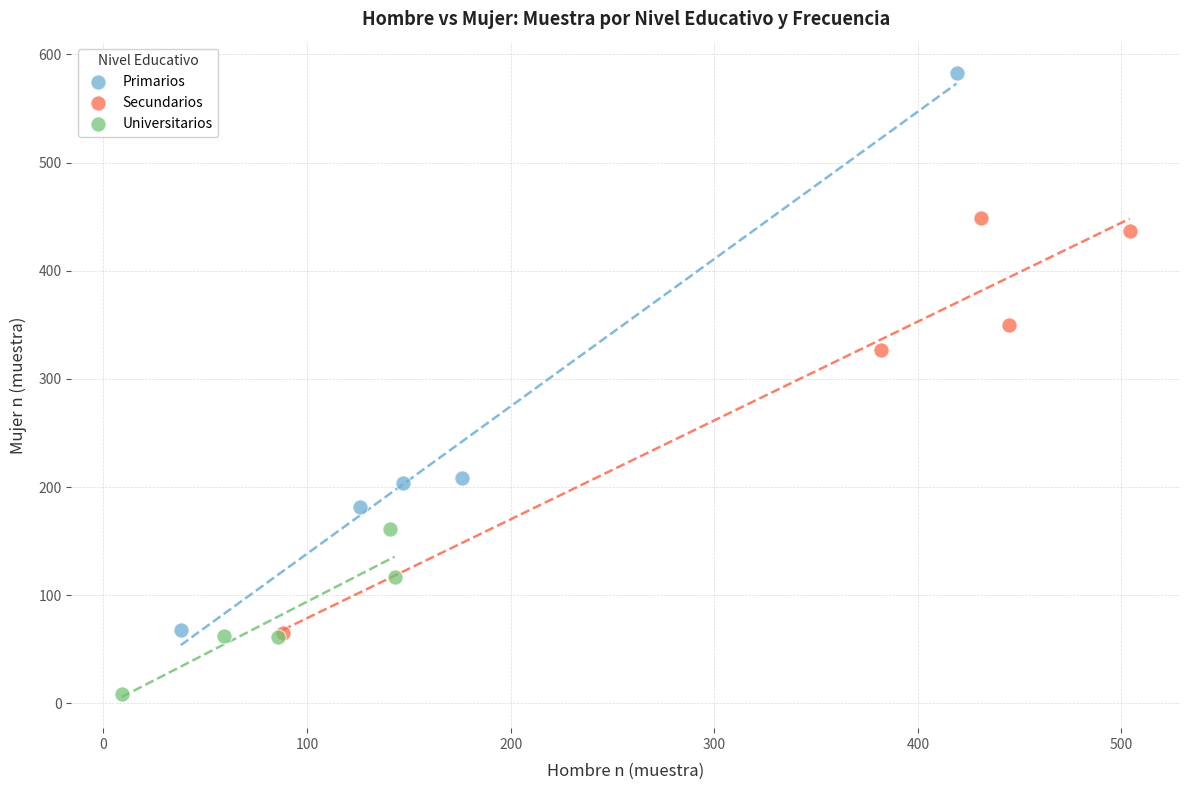

Which series contains the lowest Y value?

Universitarios